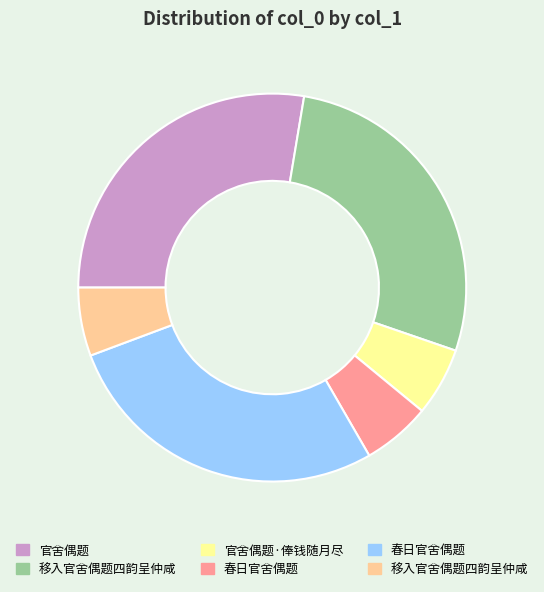

Is there a majority slice in this chart?

No